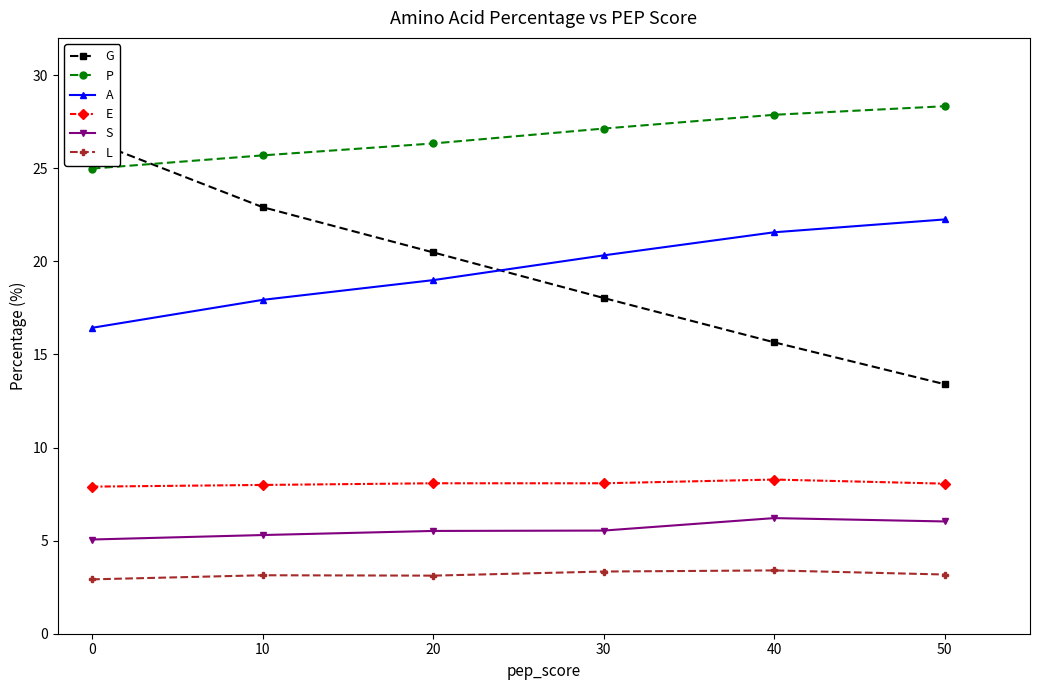

What is the average value of the A series?

19.6